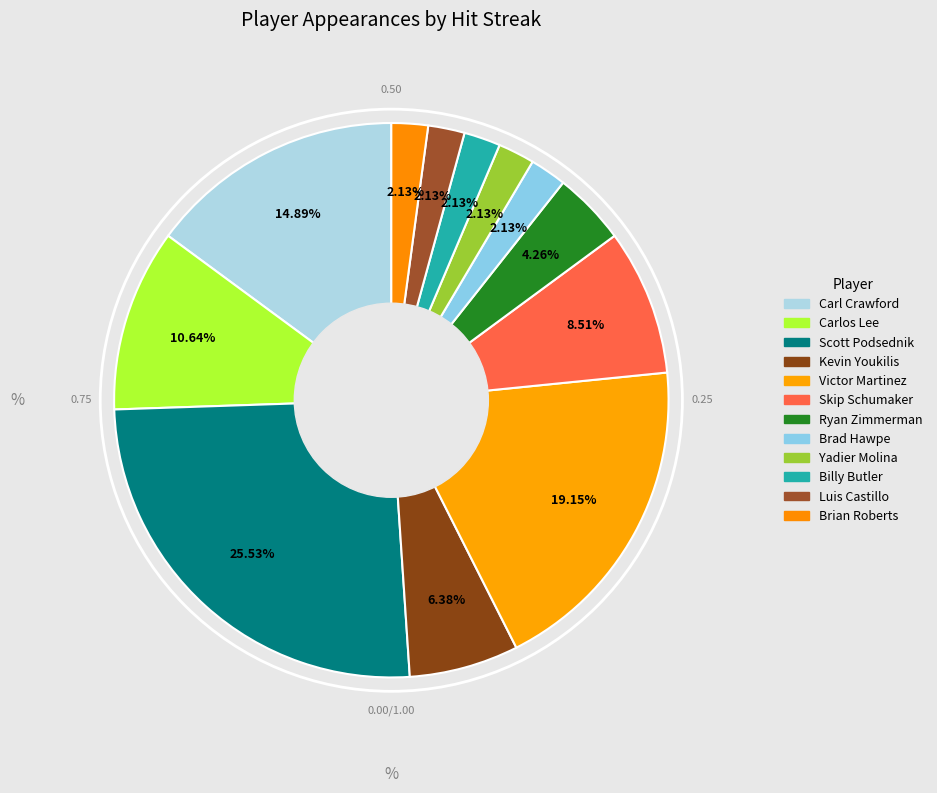

How many segments does this pie chart have?

12